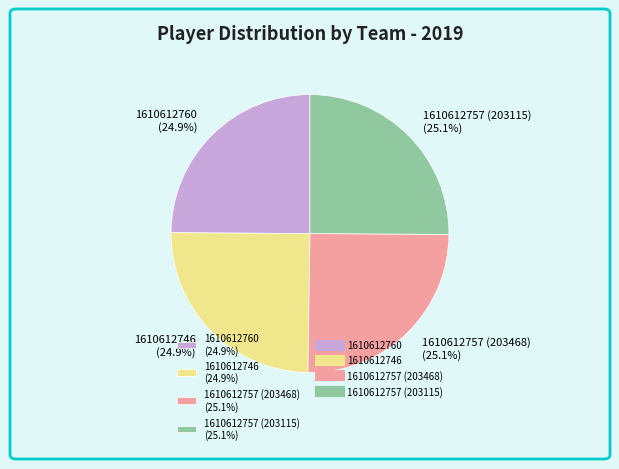

What percentage is the 1610612760 slice, to the nearest percent?

25%